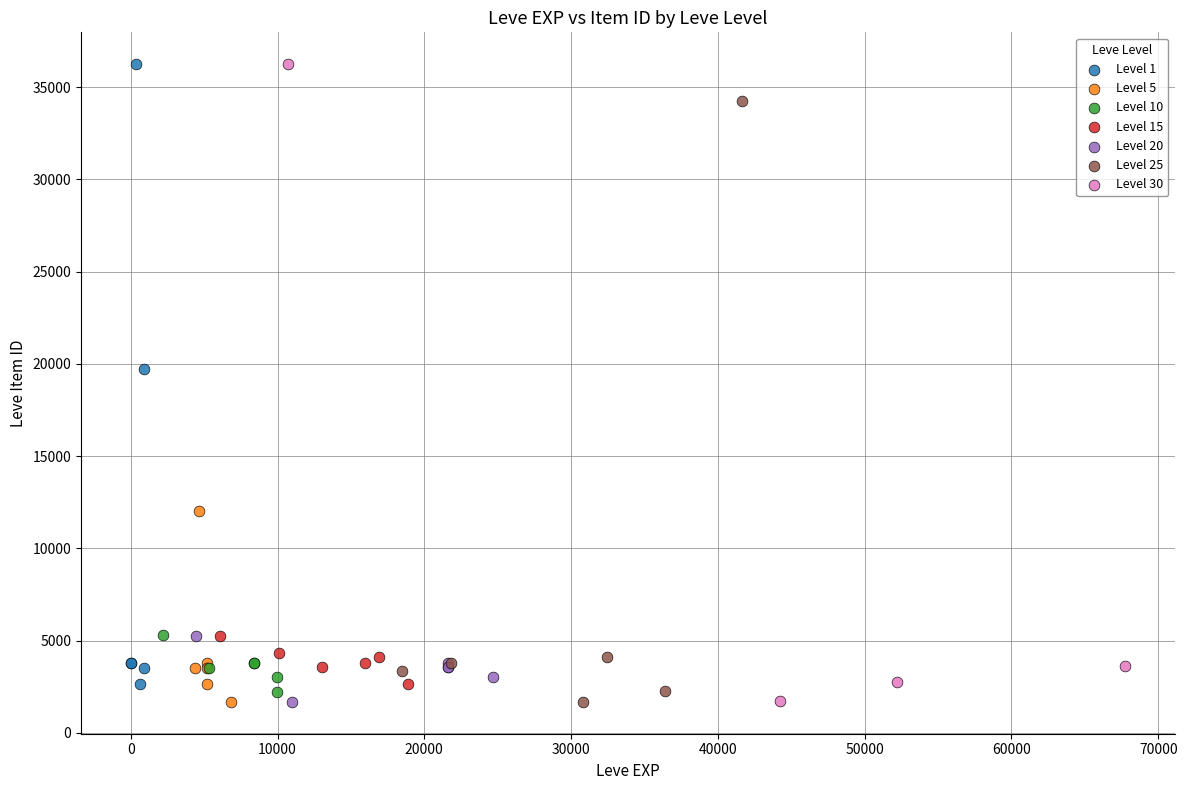

What are all the series names shown in the legend?

Level 1, Level 5, Level 10, Level 15, Level 20, Level 25, Level 30